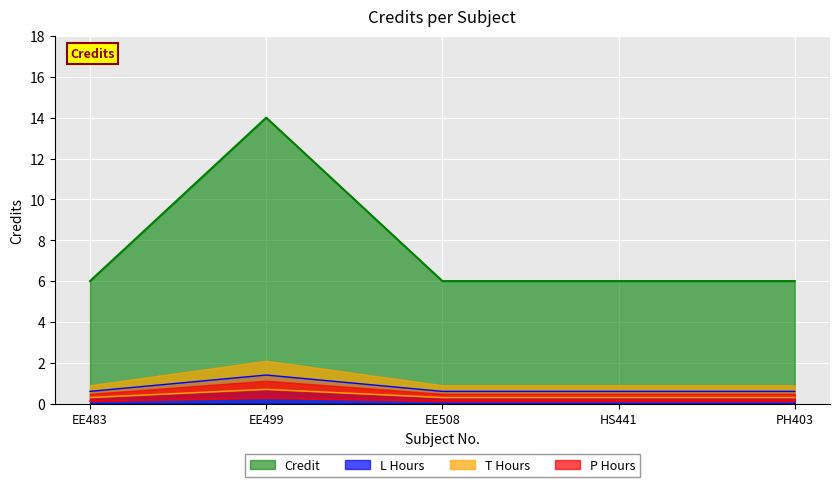

List the labels in order of value, smallest first.

EE483, EE508, HS441, PH403, EE499